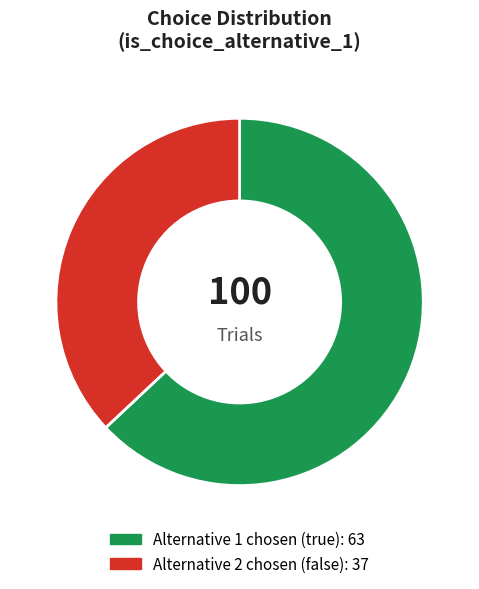

Does any single category account for the majority?

Yes